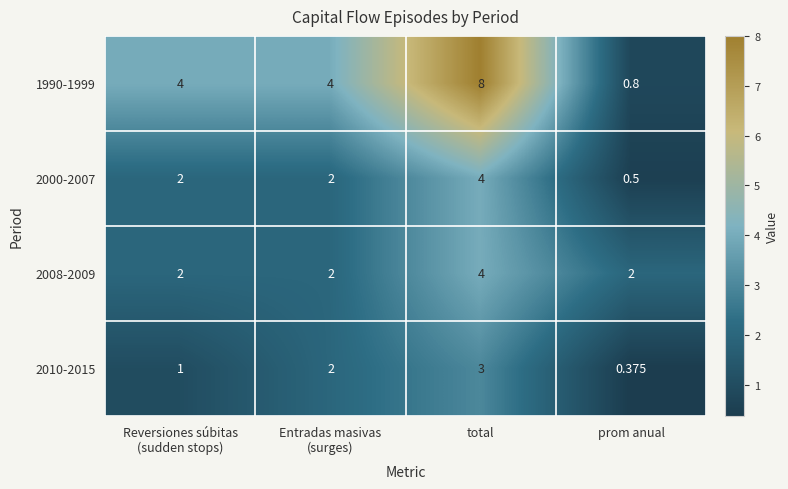

At which category is the sum across all series the highest?

total